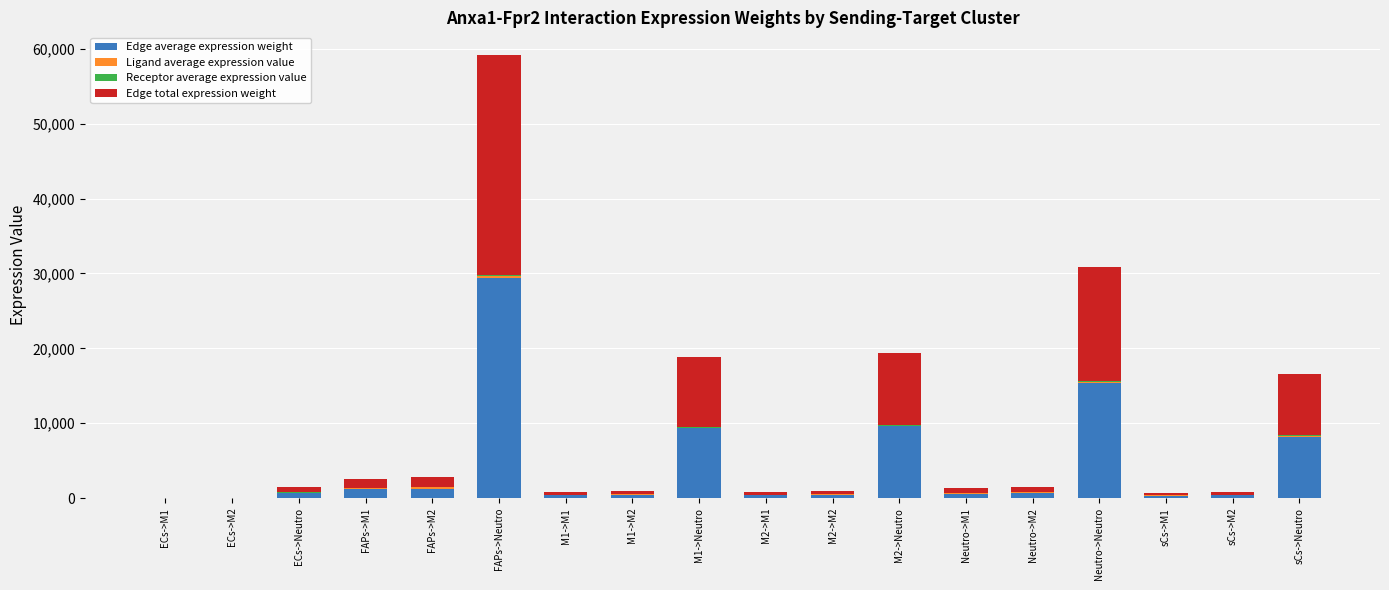

At which category is the sum across all series the highest?

FAPs->Neutro